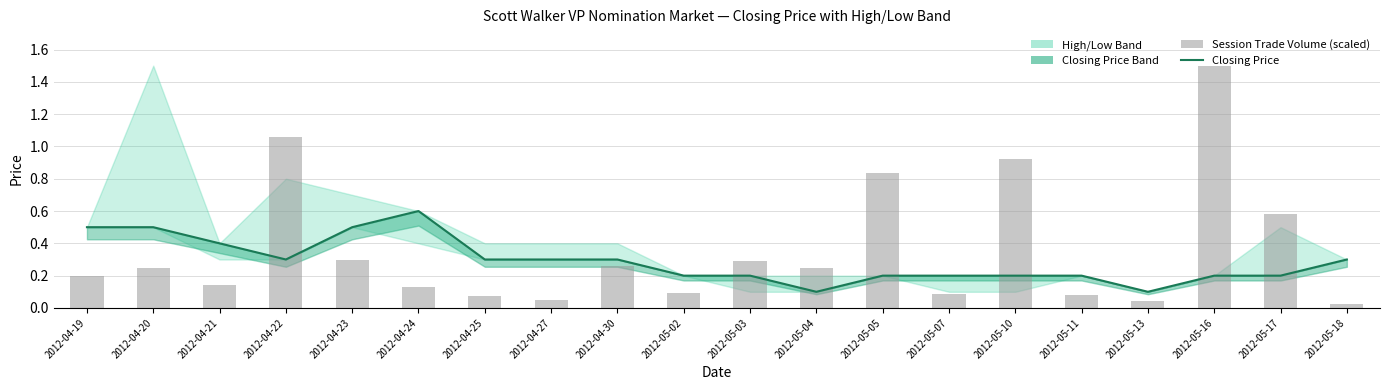

What is the average value of the Session Trade Volume (scaled) series?

0.4